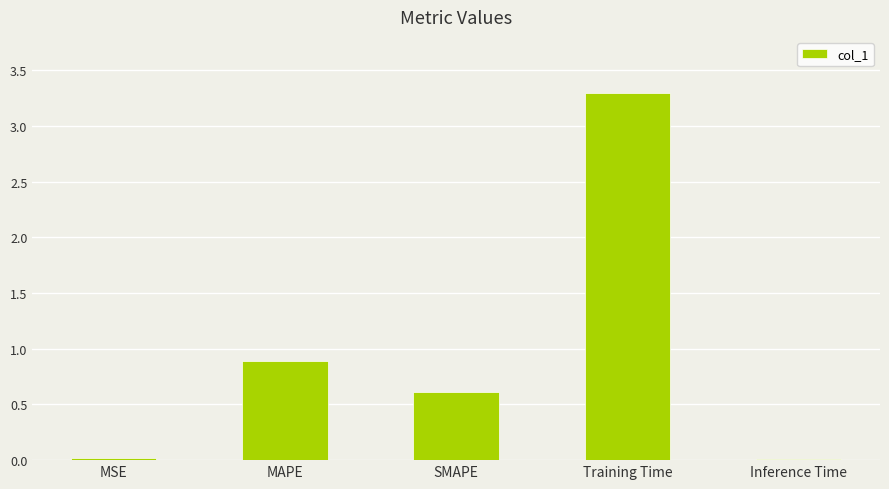

Which category has the highest value across all series?

Training Time